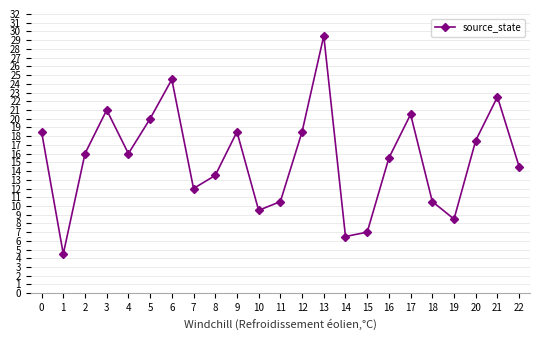

What is the change in value from 10 to 19?

-1.0